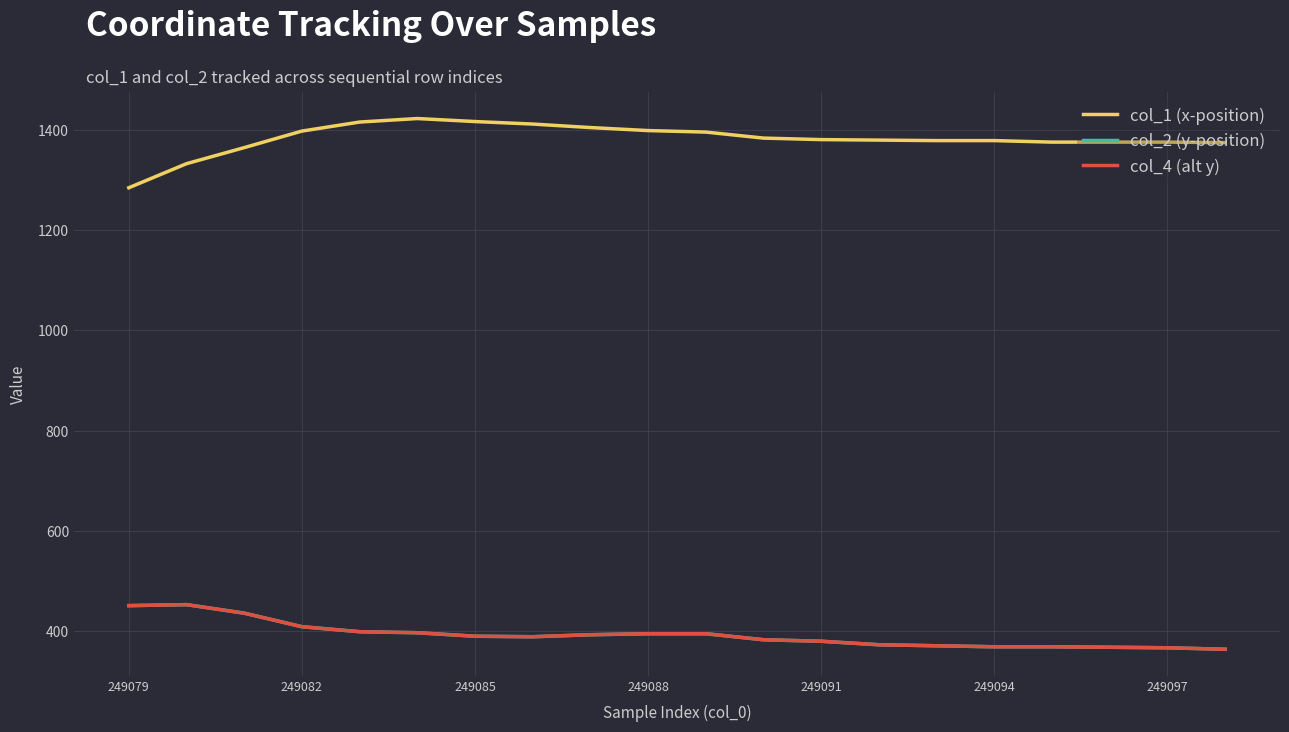

Does the chart display data point markers on the line(s)?

No